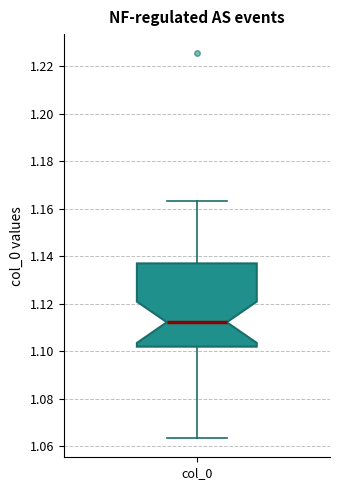

Read this box plot against the y-axis: the position of the median line, the range covered by the box, and the ends of both whiskers. The values are not printed on the chart, so give them approximately, as read against the axis.

median 1.112, box 1.102 to 1.136, whiskers 1.064 to 1.164